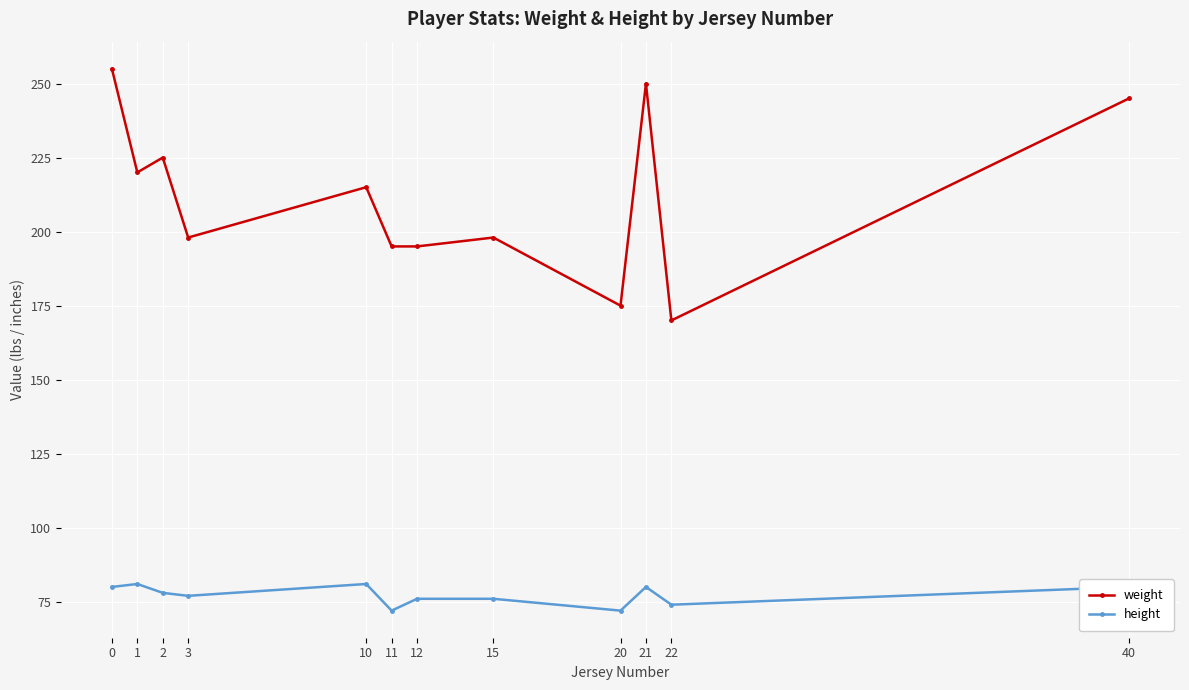

Which series has the largest total across all categories?

weight